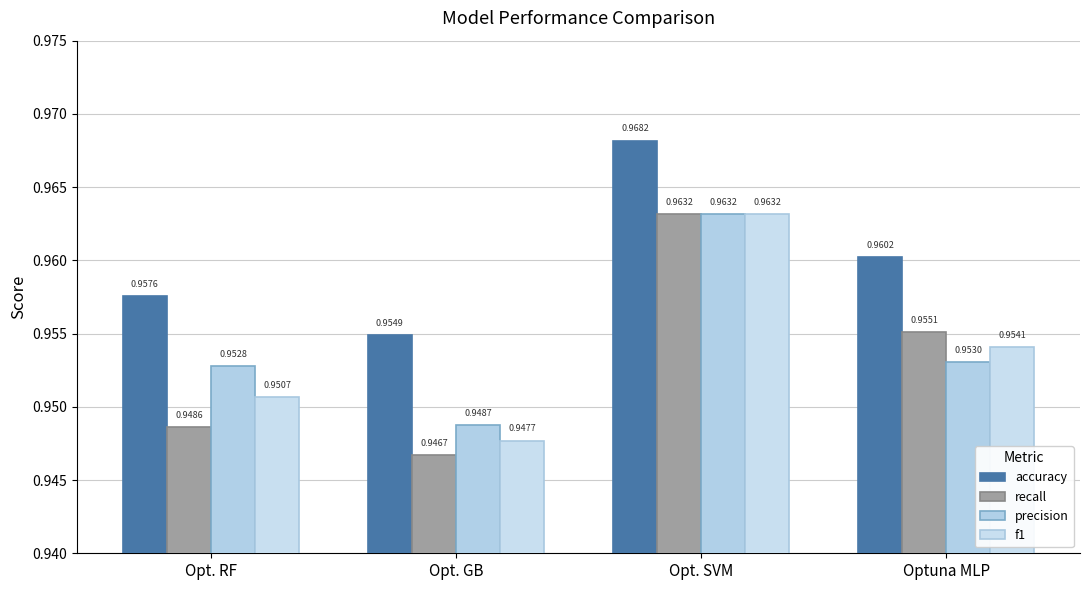

Is the value of accuracy at Opt. SVM greater than the value of recall at Opt. RF?

Yes